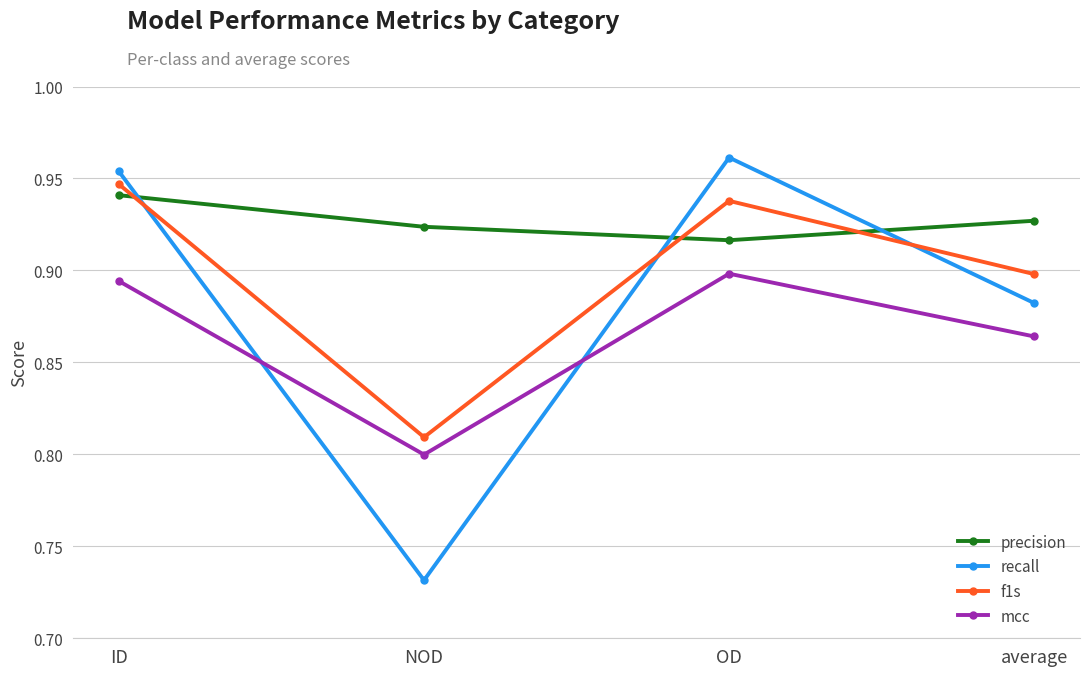

What position from the right is NOD?

3